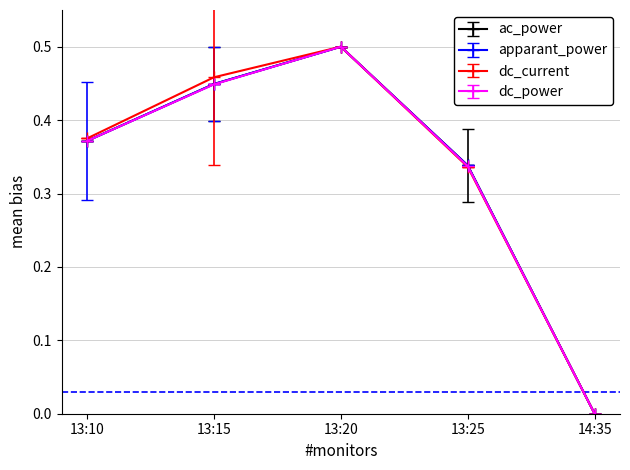

List the labels in order of dc_current value, largest first.

13:20, 13:15, 13:10, 13:25, 14:35